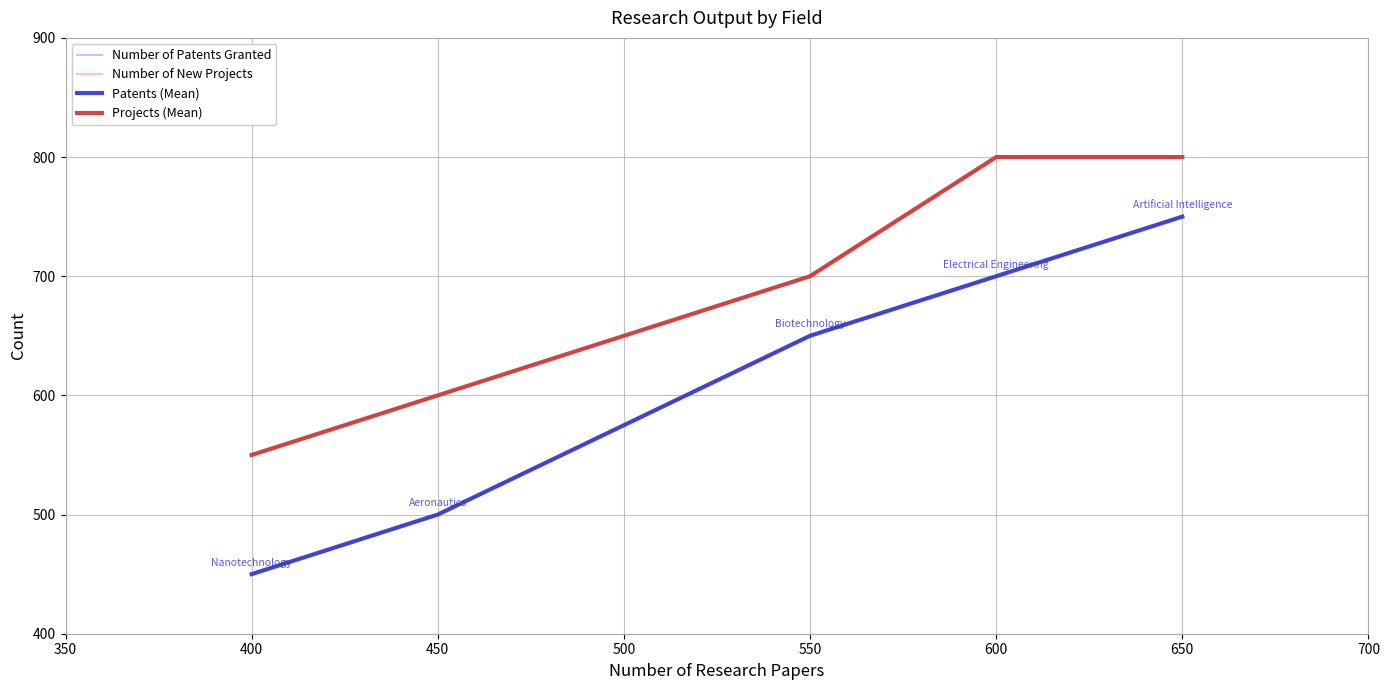

What is the total value across all series at 450?

2200